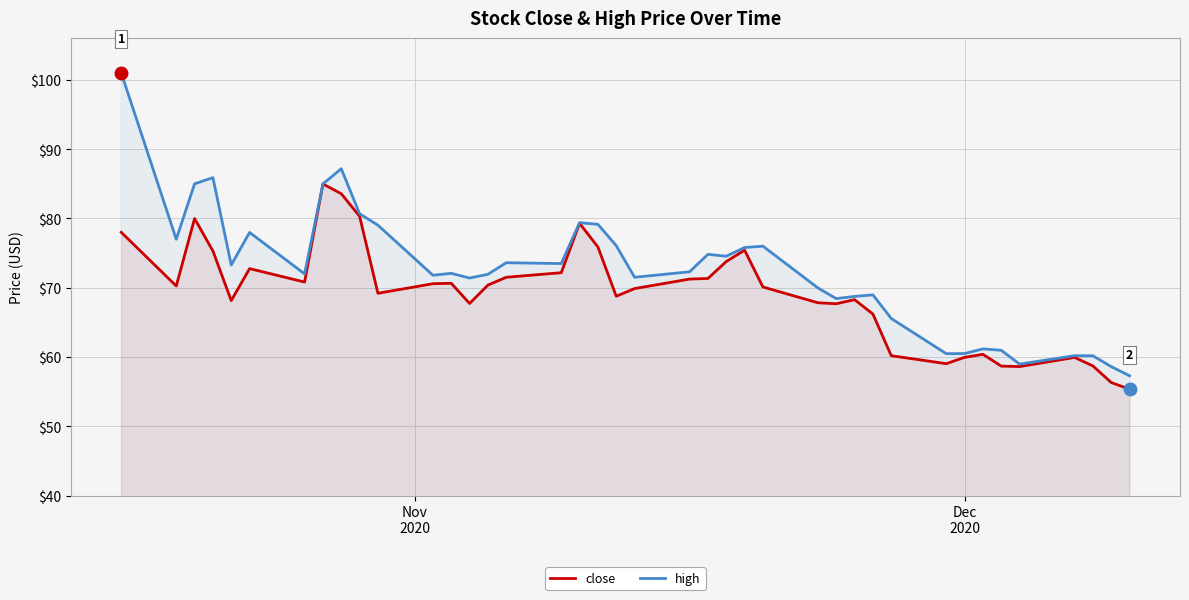

Which series has the widest spread of values?

high